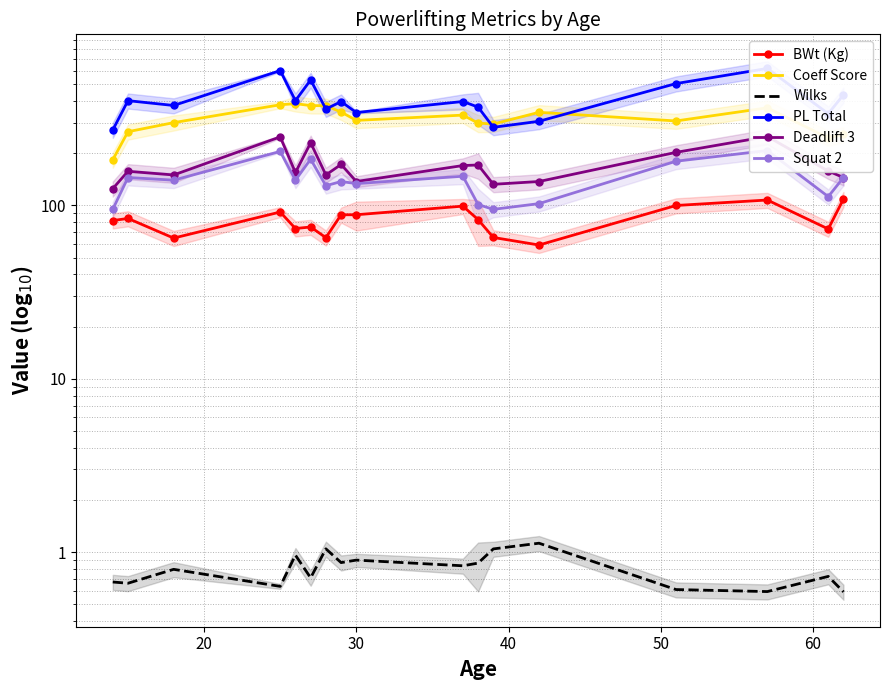

What is the value of the Wilks point at the 7th from the left?

1.0